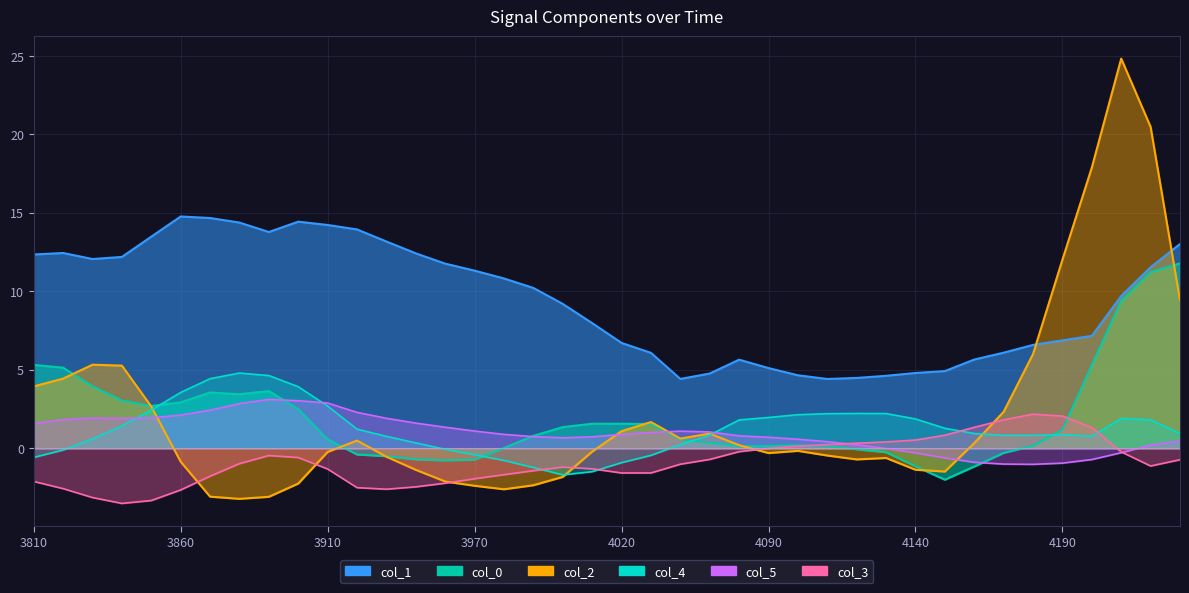

At how many categories does at least one series exceed 22?

1